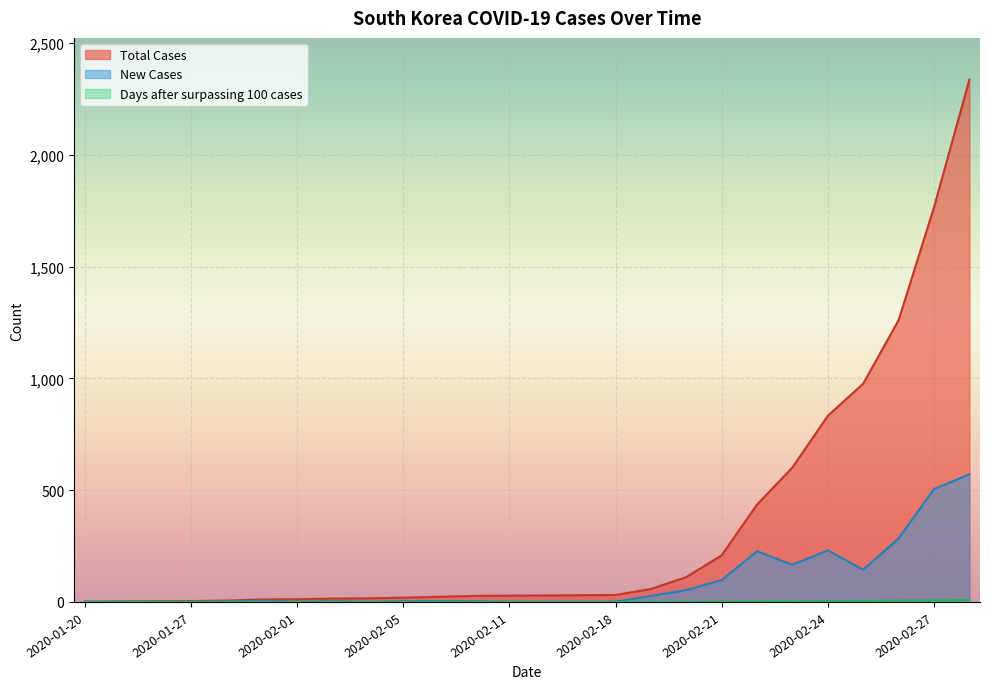

What is the total value across all series at 14?

31